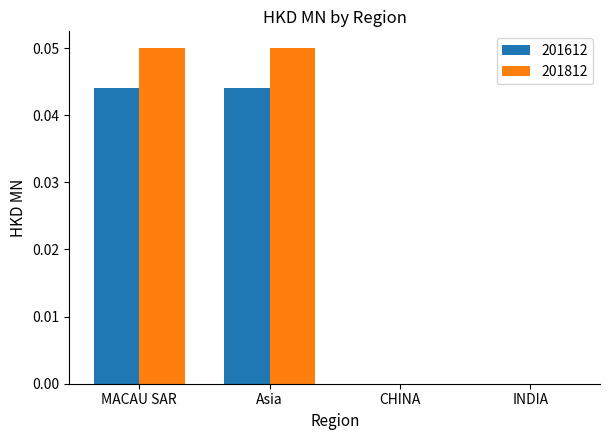

Is it true that 201612 equals 0.1 at Asia?

False